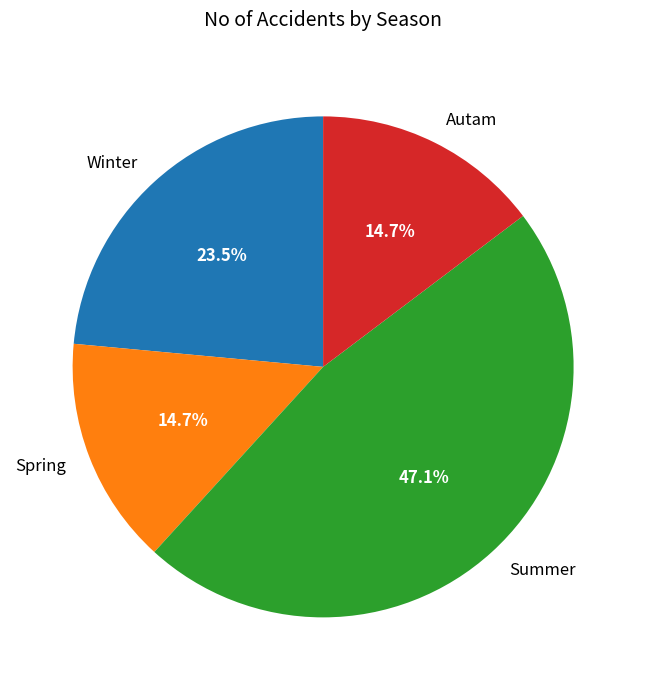

How many slices are in this pie chart?

4